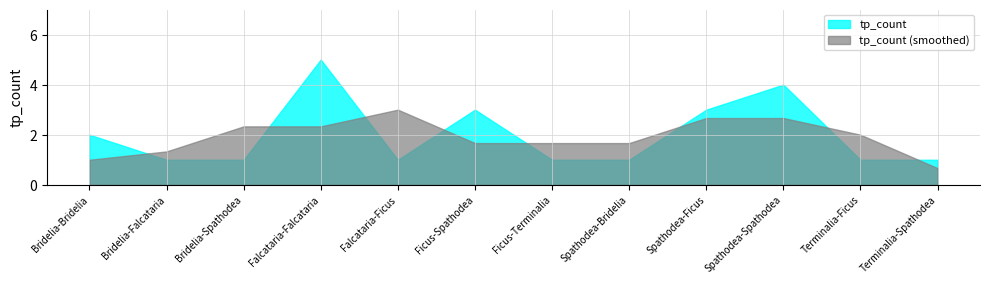

At which label is the value closest to 3?

Ficus-Spathodea